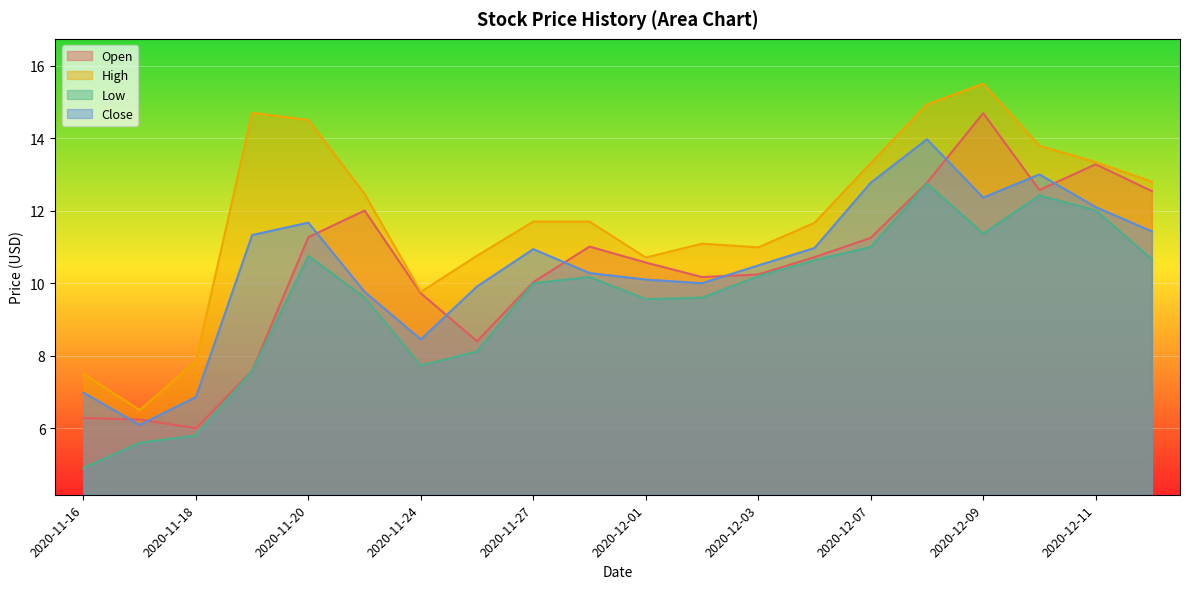

Which category has the lowest value across all series?

2020-11-16